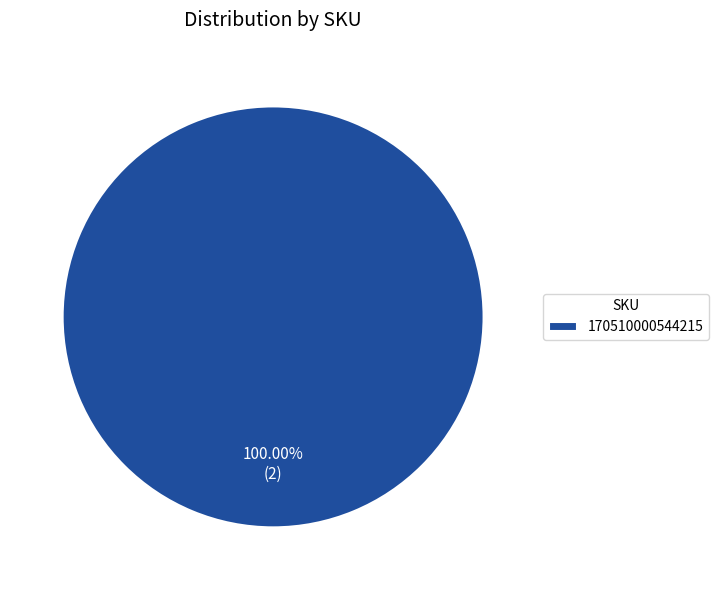

True or false: 170510000544215 accounts for 100% of the total.

True